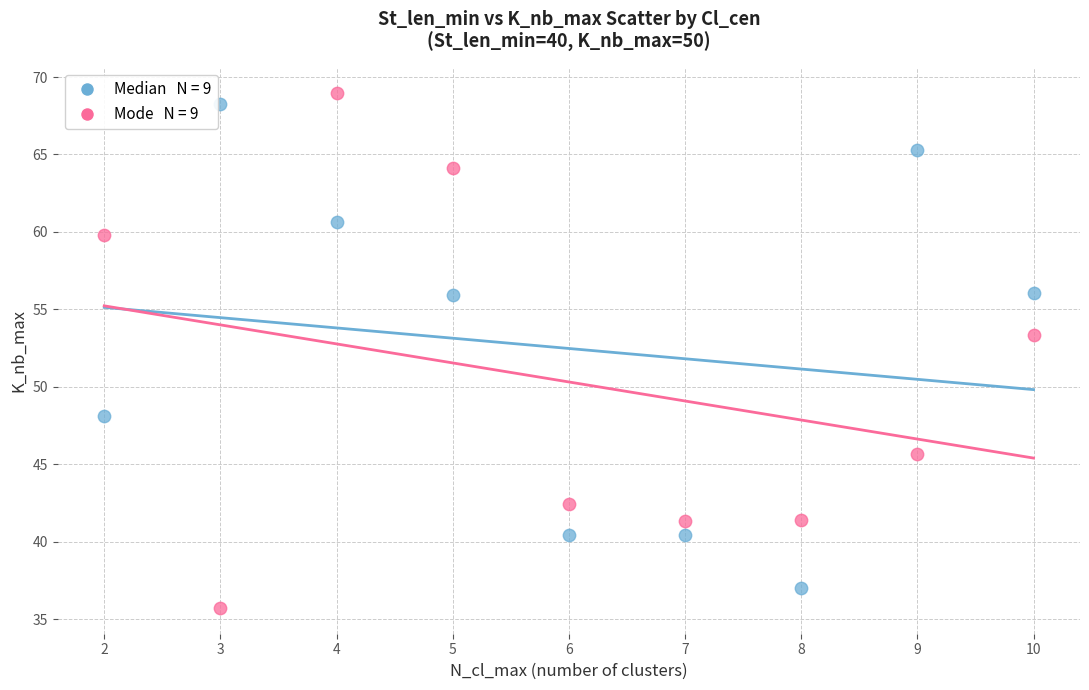

Across all data points, what is the range of Y values (max minus min)?

33.2